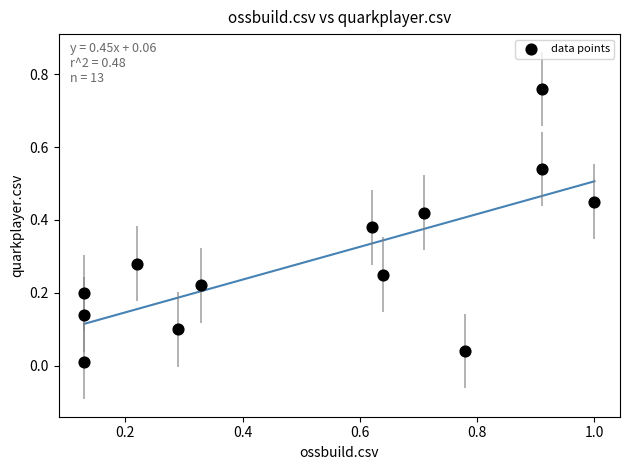

What is the range of X values (max minus min)?

0.9